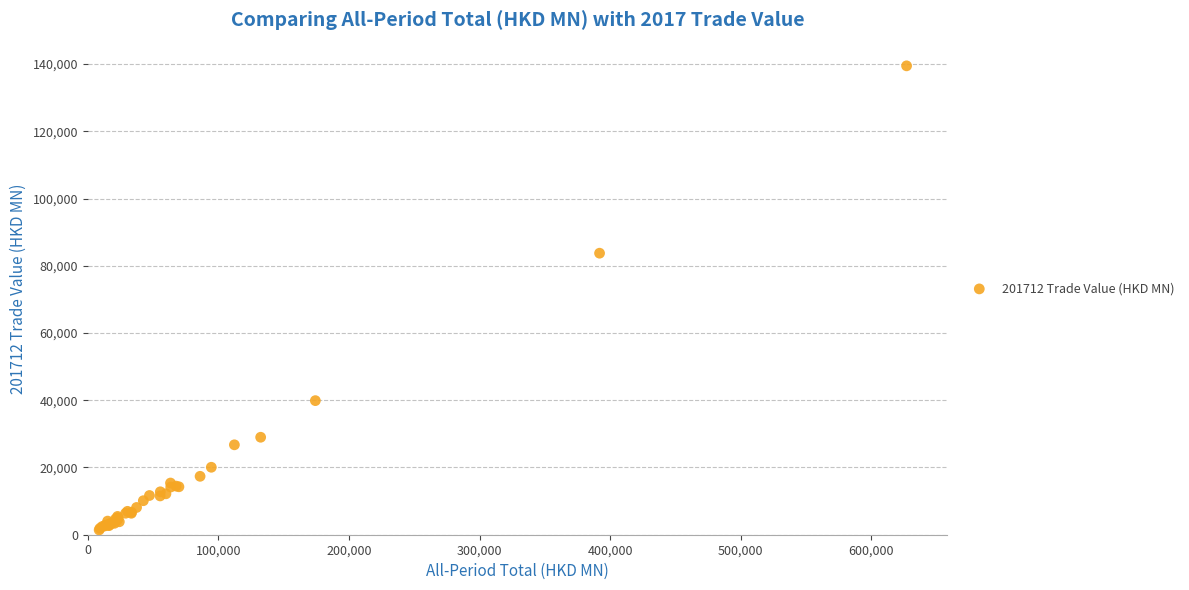

What Y value in the scatter plot is closest to 70441?

83735.0